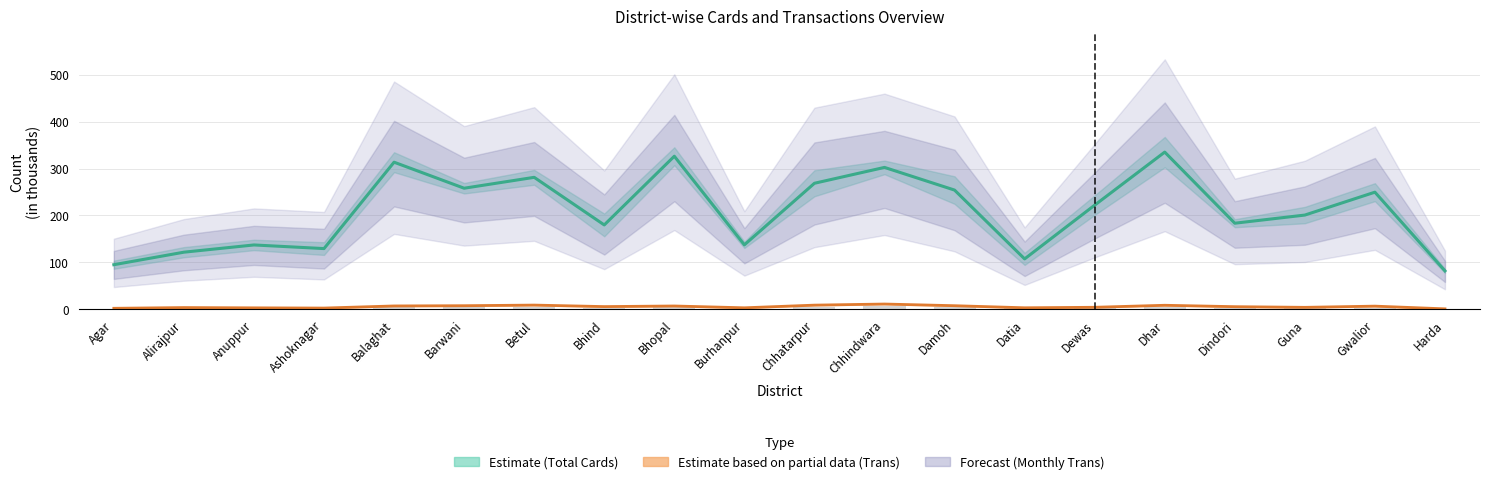

What is the maximum value for Trans?

11.4